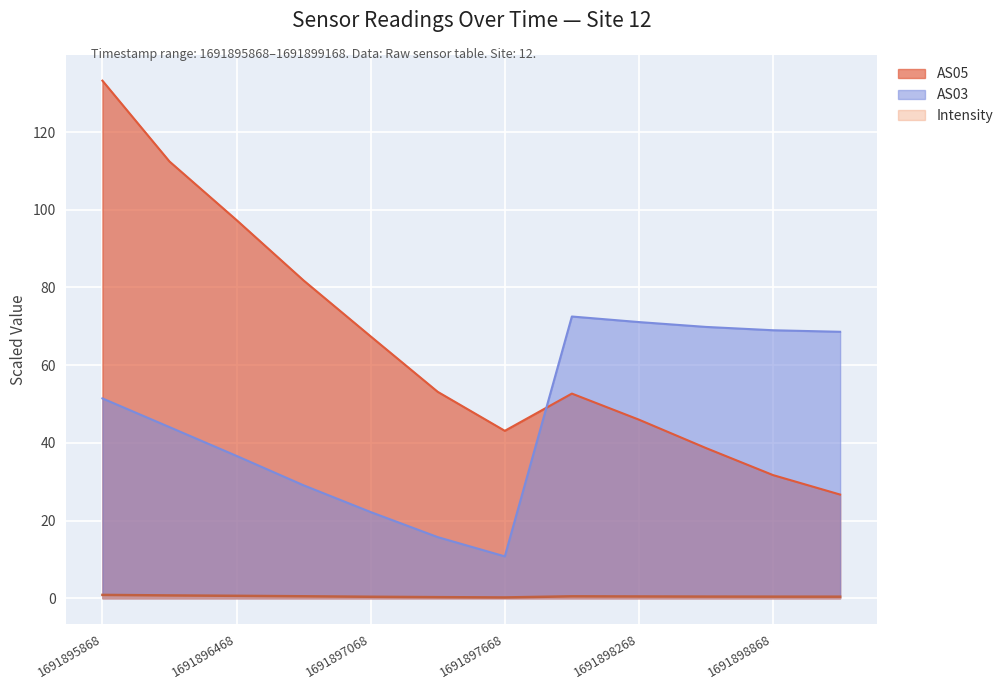

Is it true that AS05 equals 115.3 at 1691897068?

False